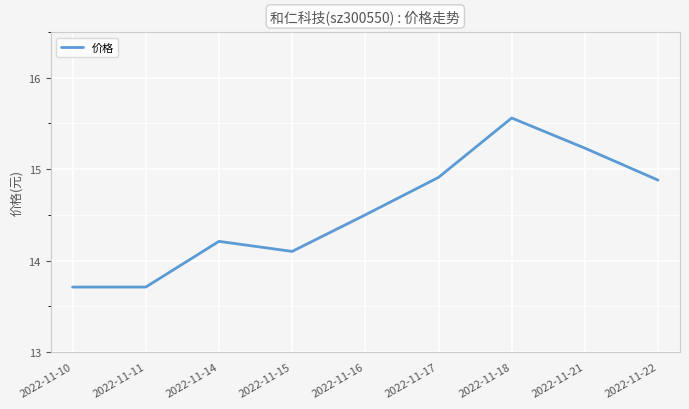

What is the change in value from 2022-11-14 to 2022-11-17?

+0.7